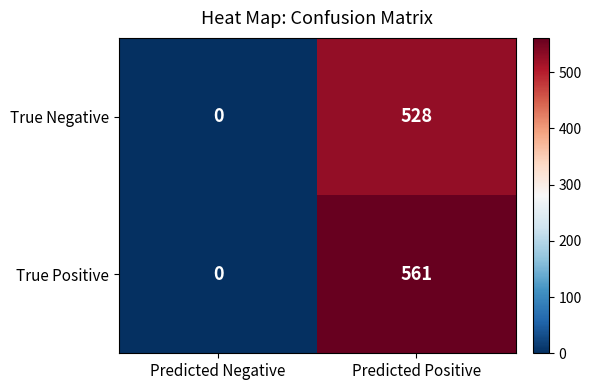

At how many categories does at least one series exceed 232?

1